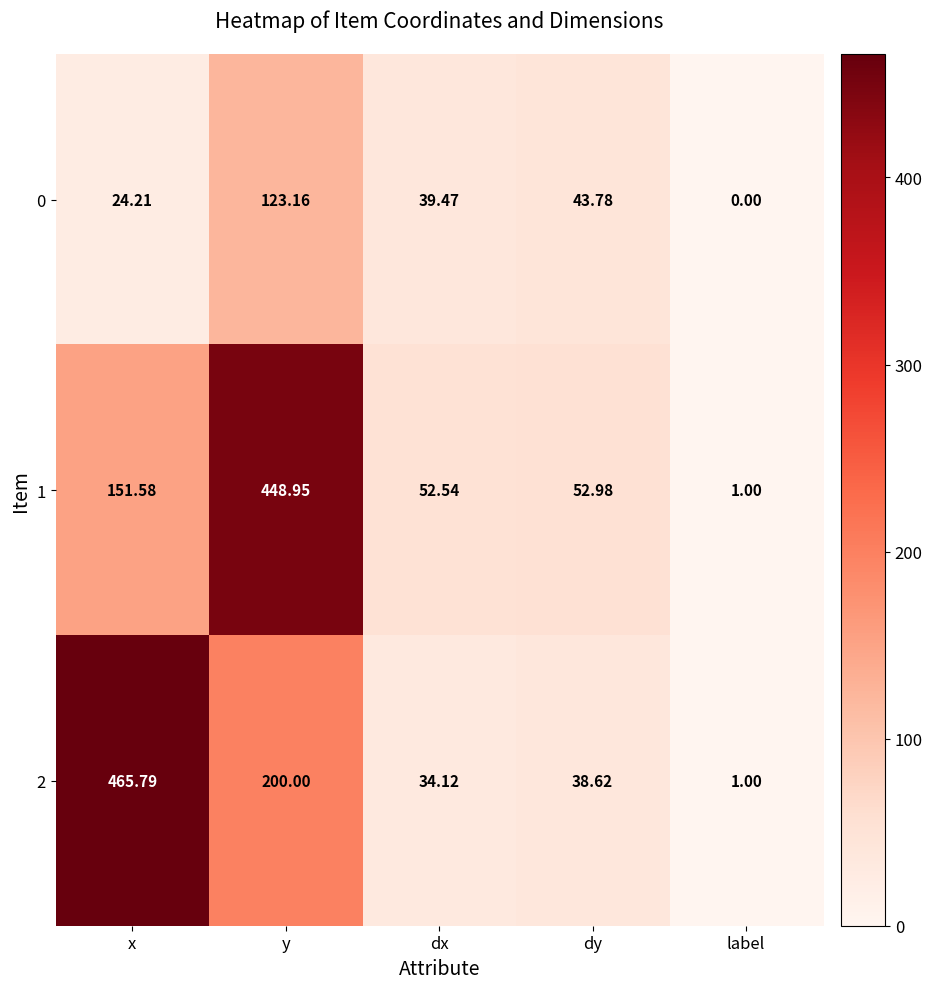

At which category does the chart reach its minimum across all series?

label